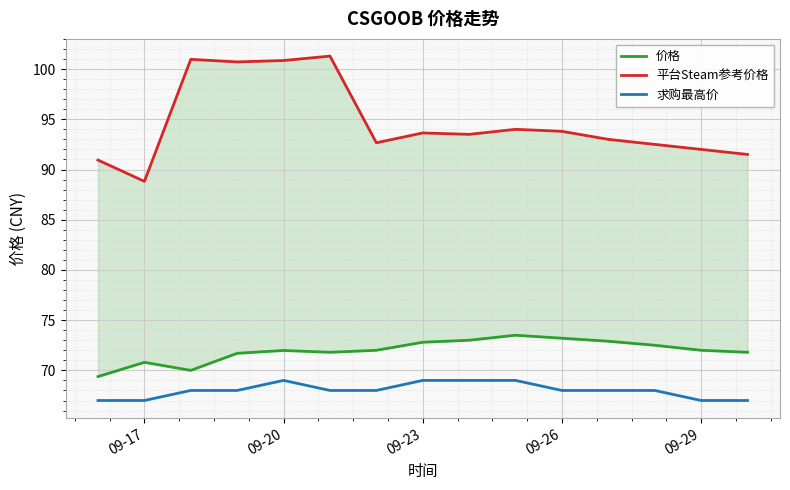

True or false: 价格 and 求购最高价 intersect in this chart.

False